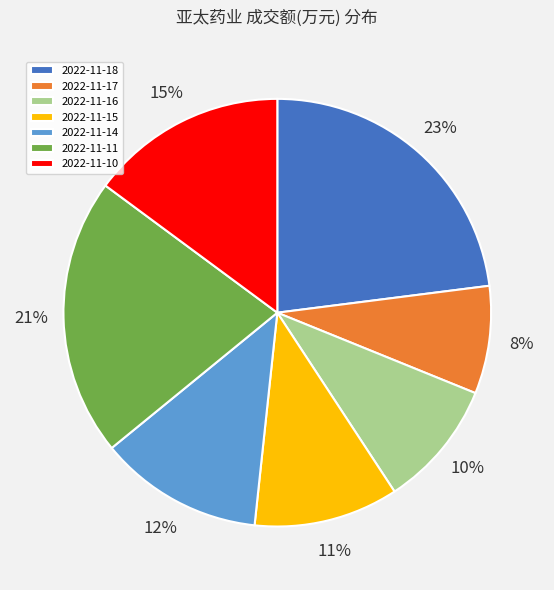

Between 2022-11-18 and 2022-11-15, which is larger?

2022-11-18